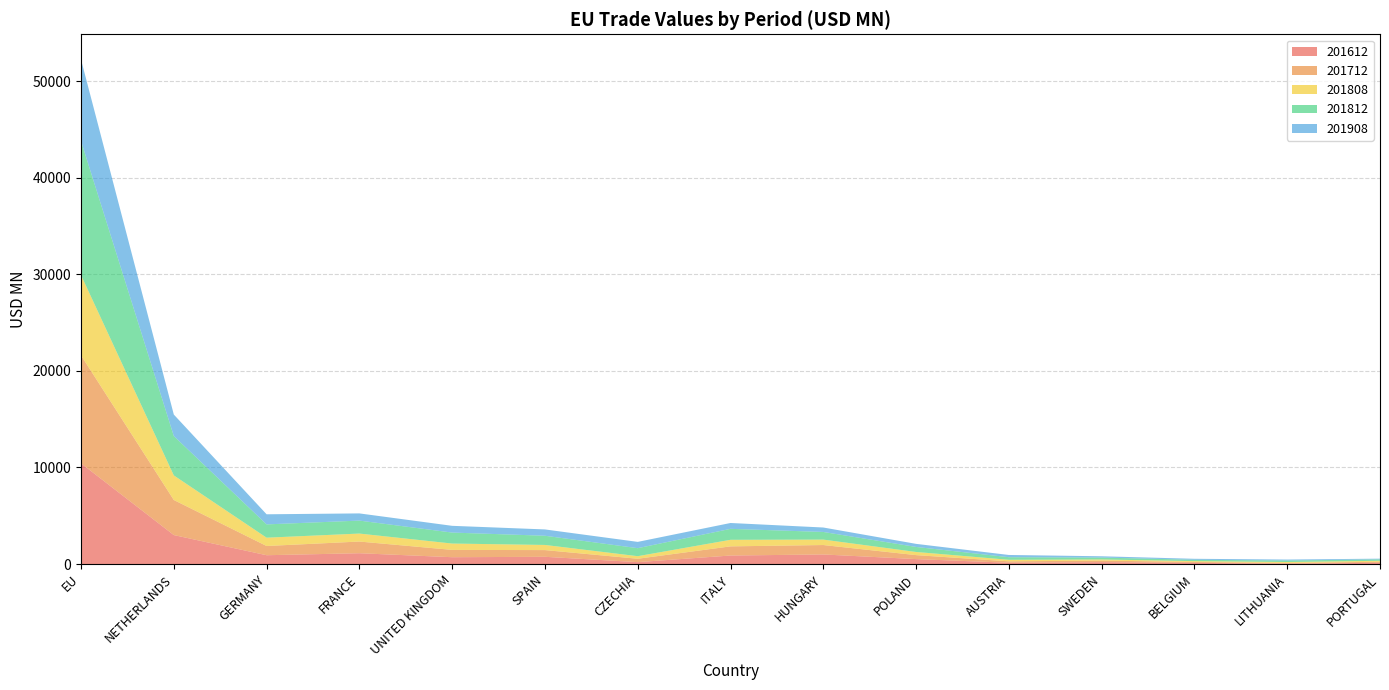

Reading left to right, what are all the values shown in this chart?

201612: 10424.9	2998.0	911.0	1117.9	705.4	747.1	195.7	880.1	989.8	509.6	130.7	191.6	116.5	37.2	128.2
201712: 11176.0	3631.9	954.9	1209.7	757.5	694.9	348.5	947.6	975.9	411.3	148.2	162.3	94.7	73.2	106.8
201808: 8311.4	2544.5	860.7	825.3	656.3	532.5	266.6	679.1	562.1	326.3	158.2	117.6	89.3	97.1	99.3
201812: 13889.0	4078.6	1376.9	1344.2	1137.7	953.0	830.3	1135.4	792.8	521.4	269.5	197.7	138.3	154.9	148.5
201908: 8434.5	2222.8	1045.0	743.4	697.8	653.8	650.7	605.9	459.4	318.3	230.5	132.3	101.9	100.6	71.3